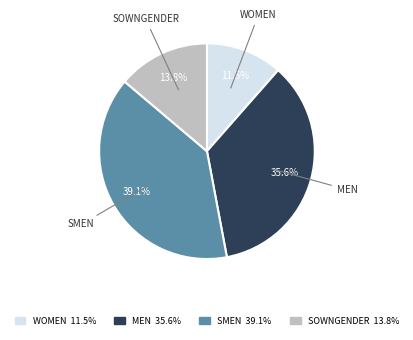

Does any single category account for the majority?

No